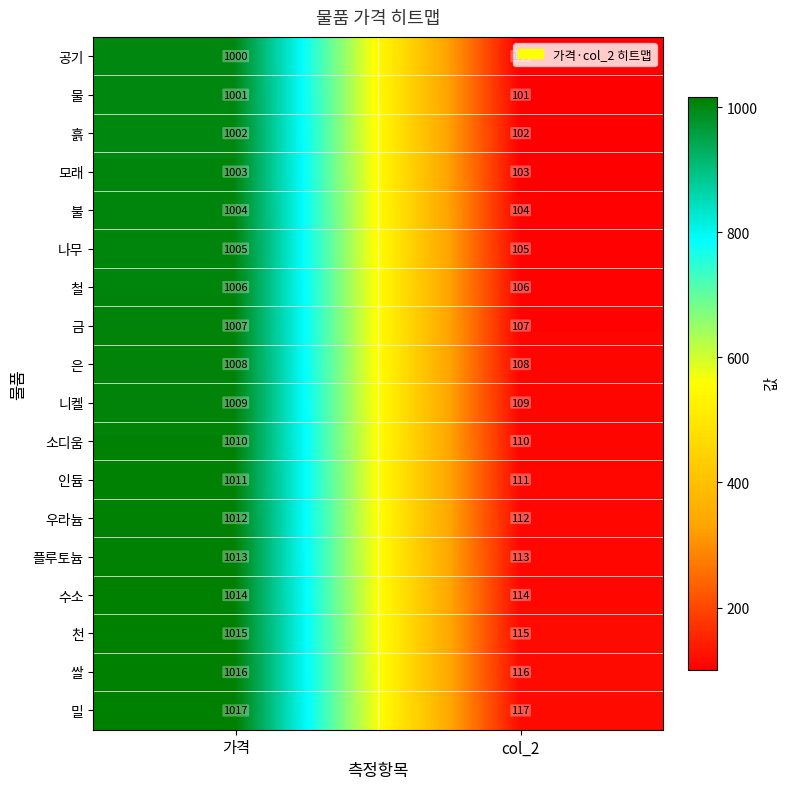

The value of 쌀 at col_2 is 34. True or false?

False